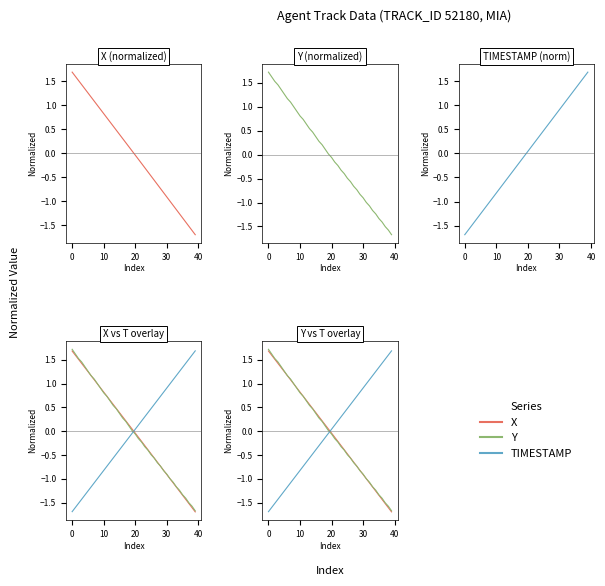

What value does the X series have at 9?

0.9